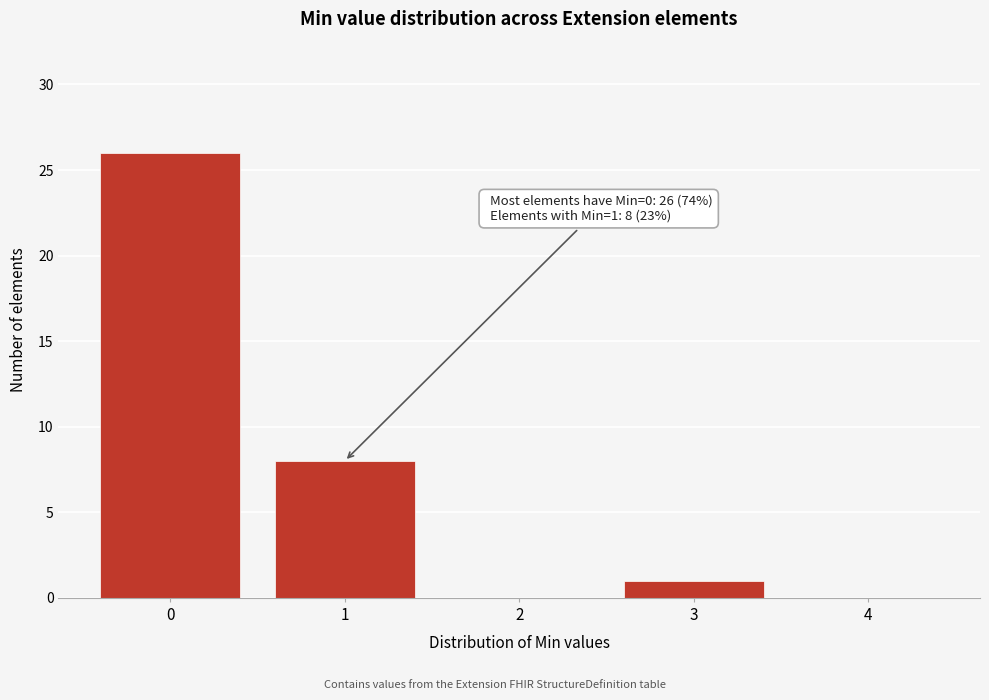

Reading left to right, what are all the values shown in this chart?

0=26	1=8	2=0	3=1	4=0